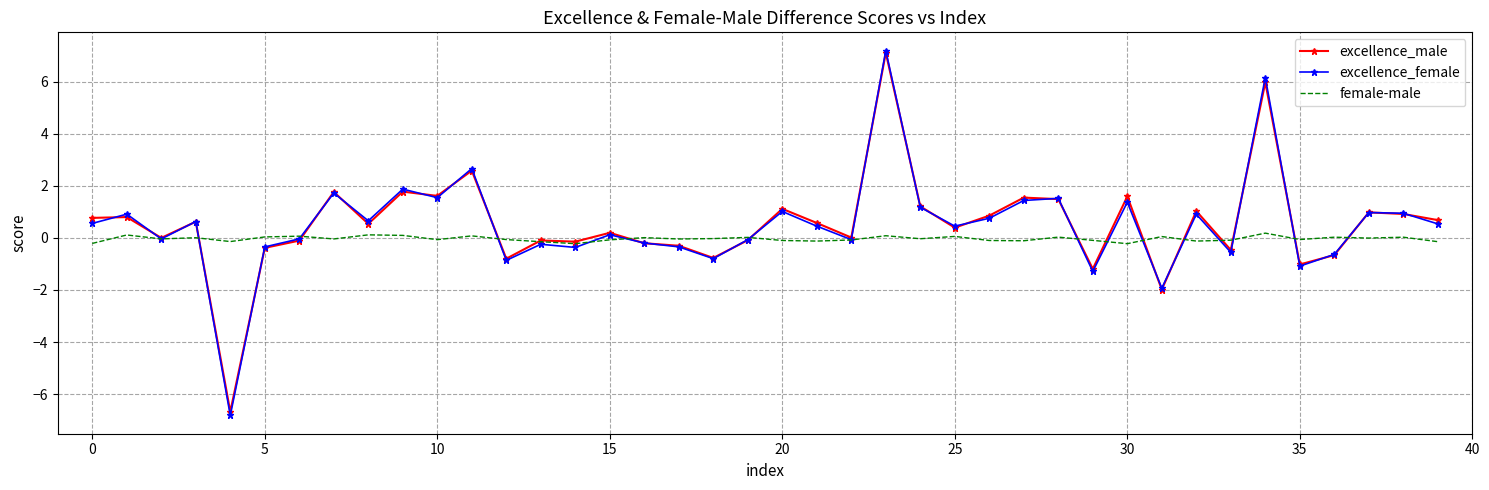

What is the greatest value displayed?

7.2